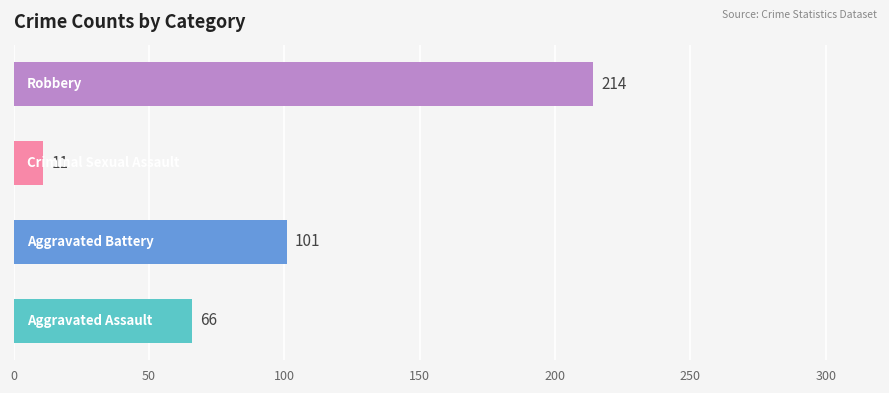

What is the maximum value shown in the chart?

214